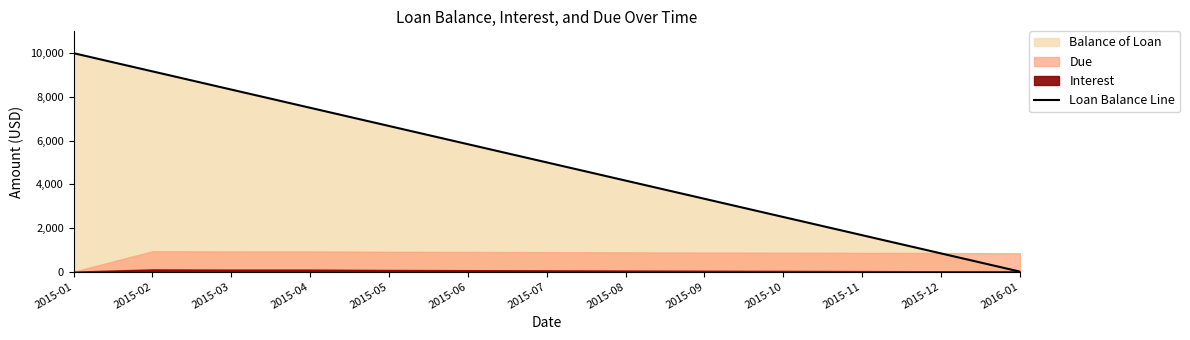

What value does the data have at 2015-08?

4166.7